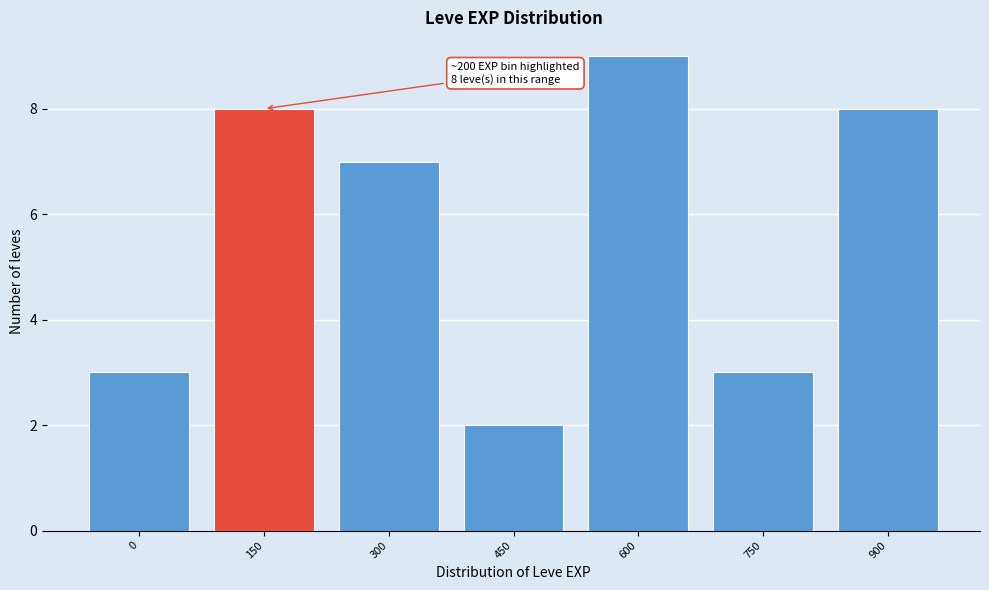

Reading right to left, what are all the values shown in this chart?

900=8	750=3	600=9	450=2	300=7	150=8	0=3